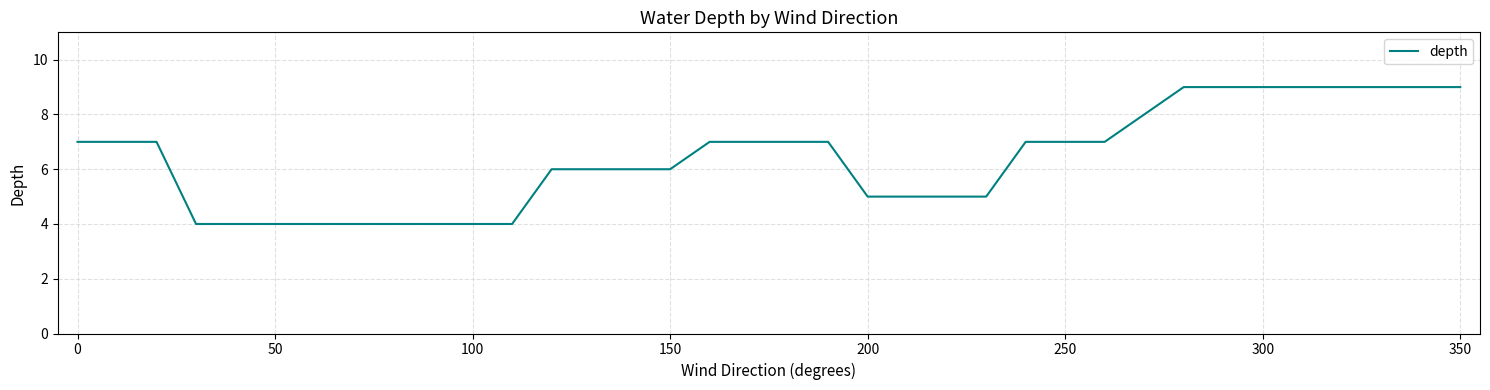

What is the greatest value displayed?

9